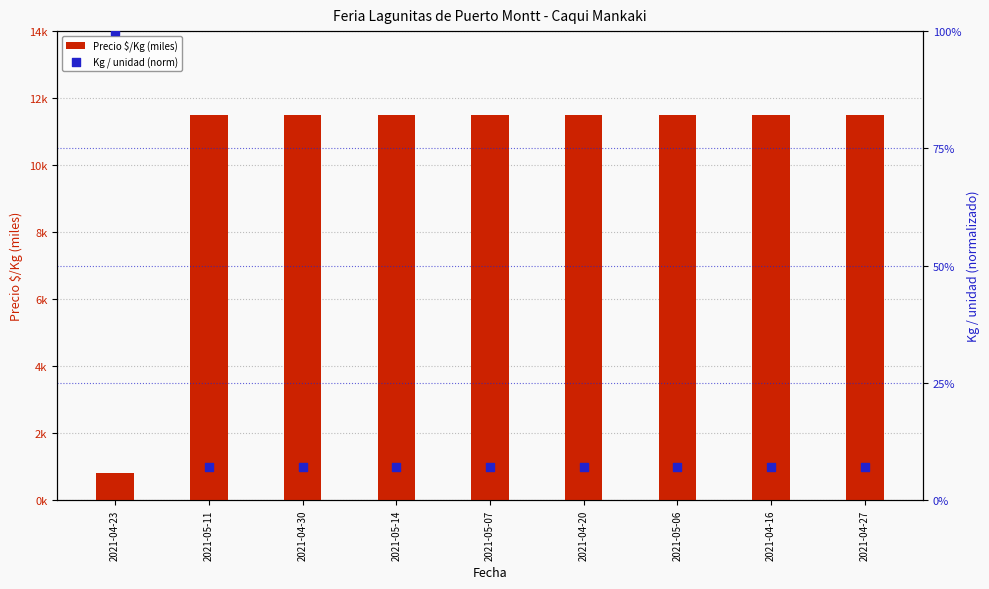

At which category is the sum across all series the highest?

2021-04-23